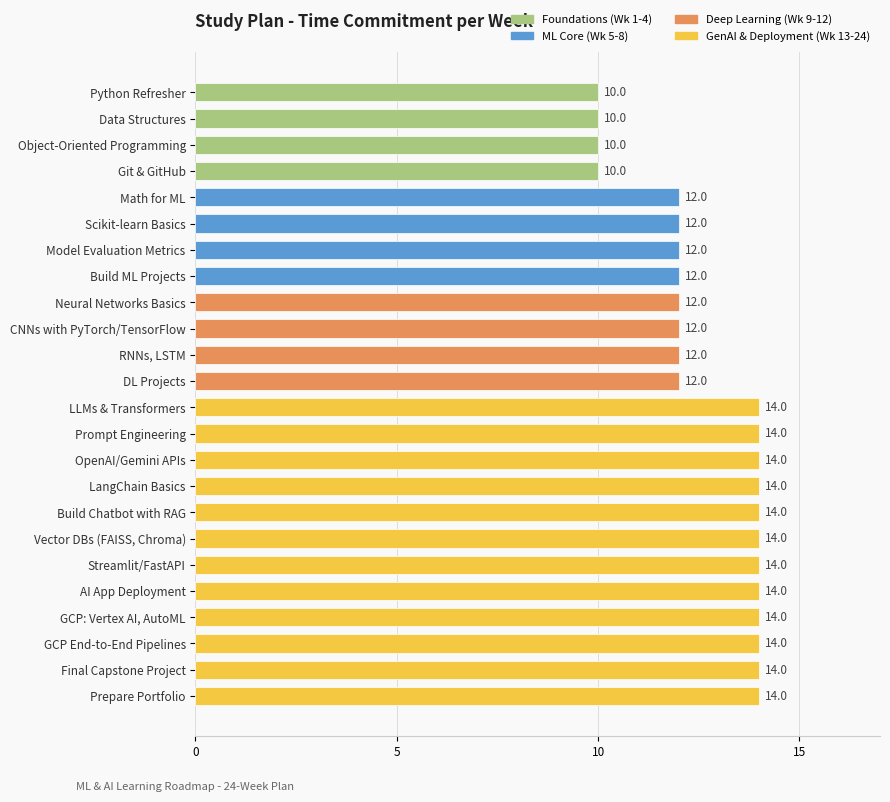

What is the difference between the maximum and second lowest values?

4